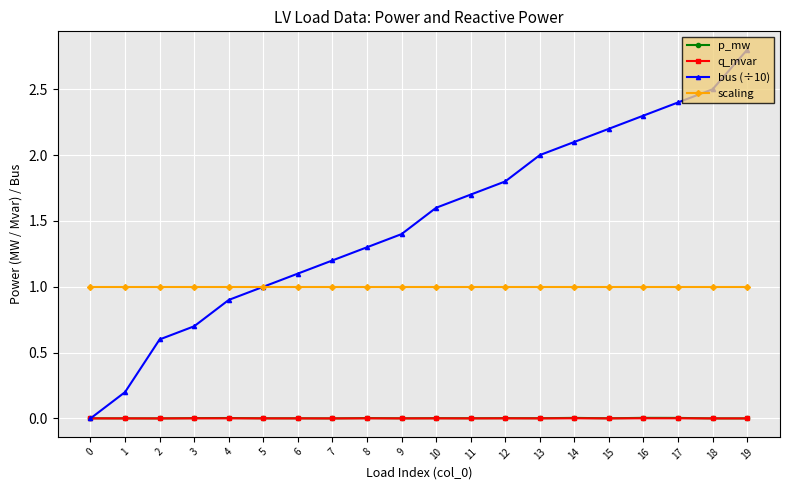

Which series has the widest spread of values?

bus (÷10)